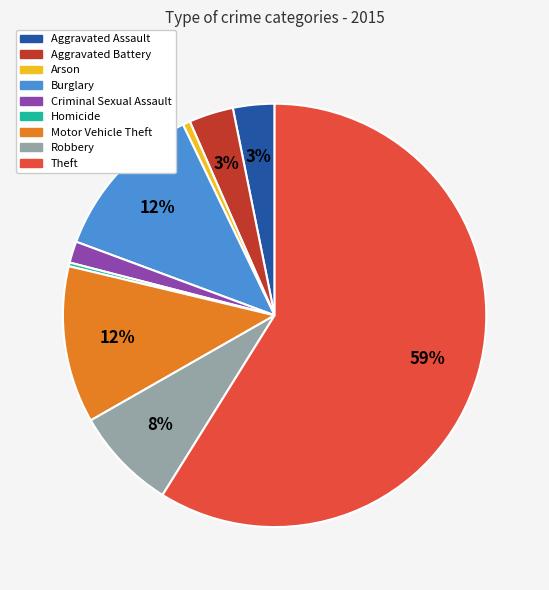

What is the largest slice in the pie chart?

Theft